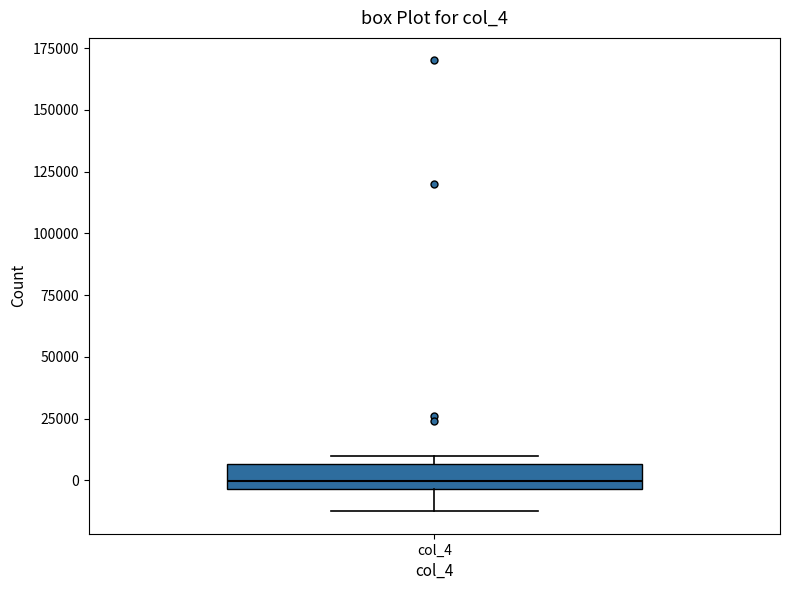

Where does the lower whisker of the box for col_4 end on the y-axis? The values are not printed on the chart, so give them approximately, as read against the axis.

-10000